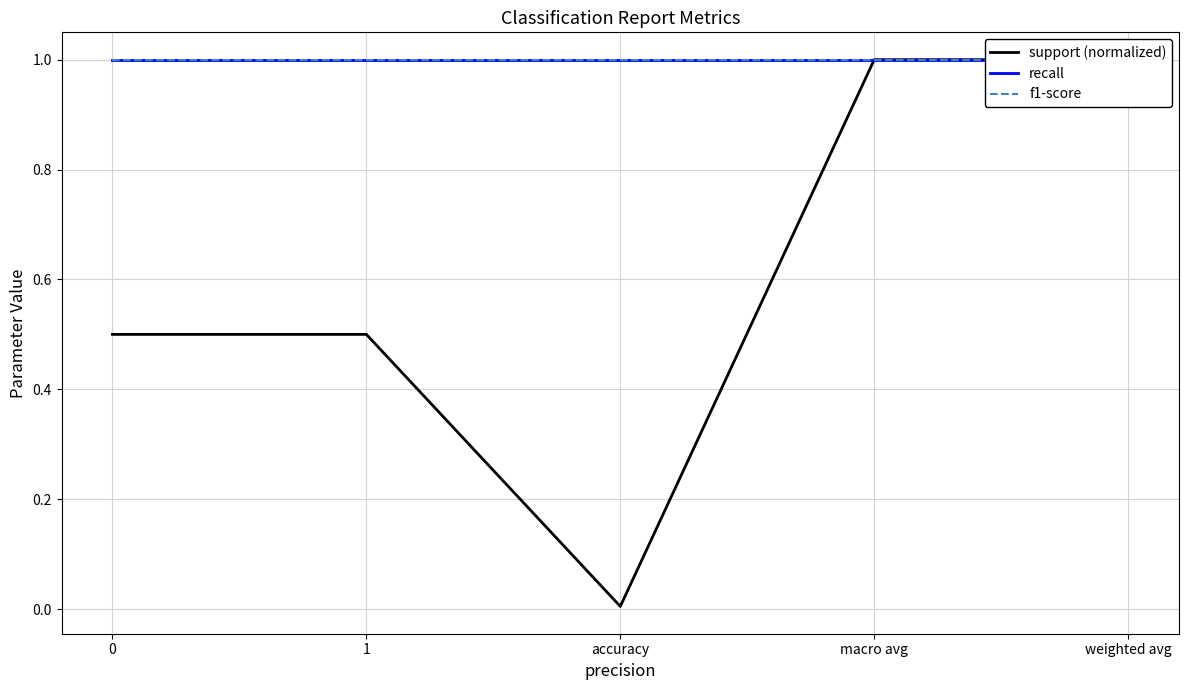

Is it true that support (normalized) equals 0.5 at 0?

True